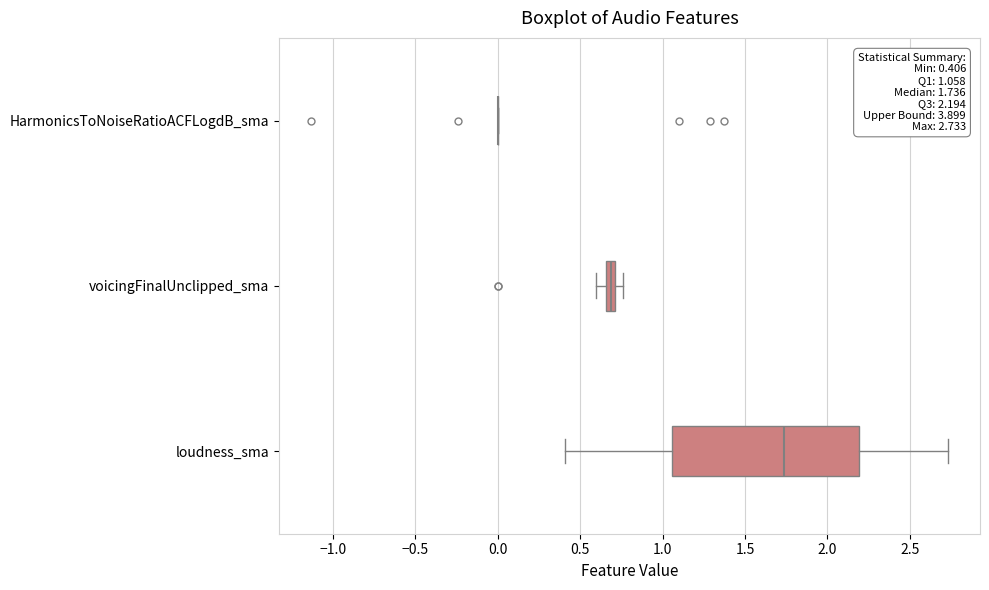

Comparing the boxes themselves (not the whiskers), which one is the widest?

loudness_sma